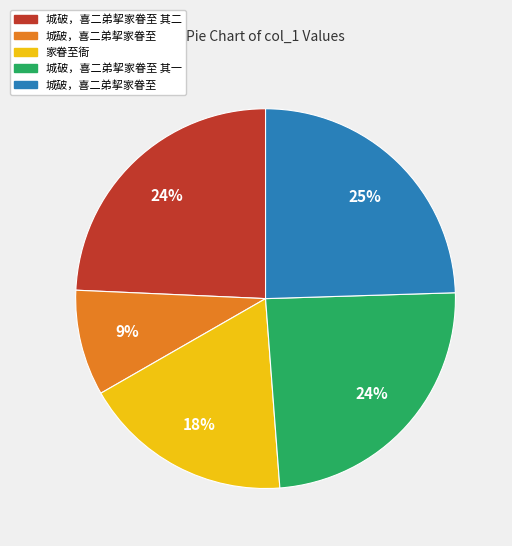

Does any single category account for the majority?

No